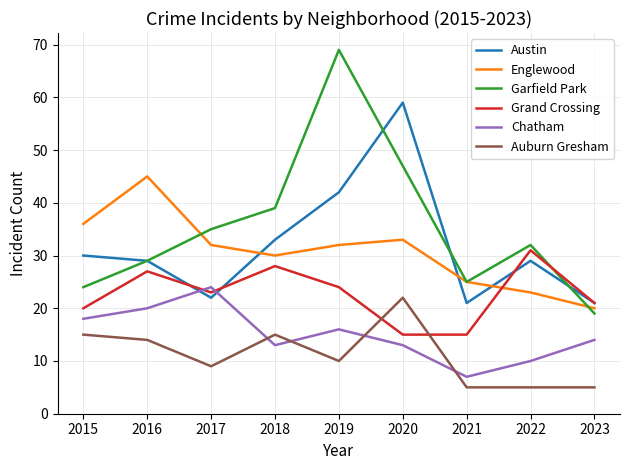

Which series has the largest range (max minus min)?

Garfield Park